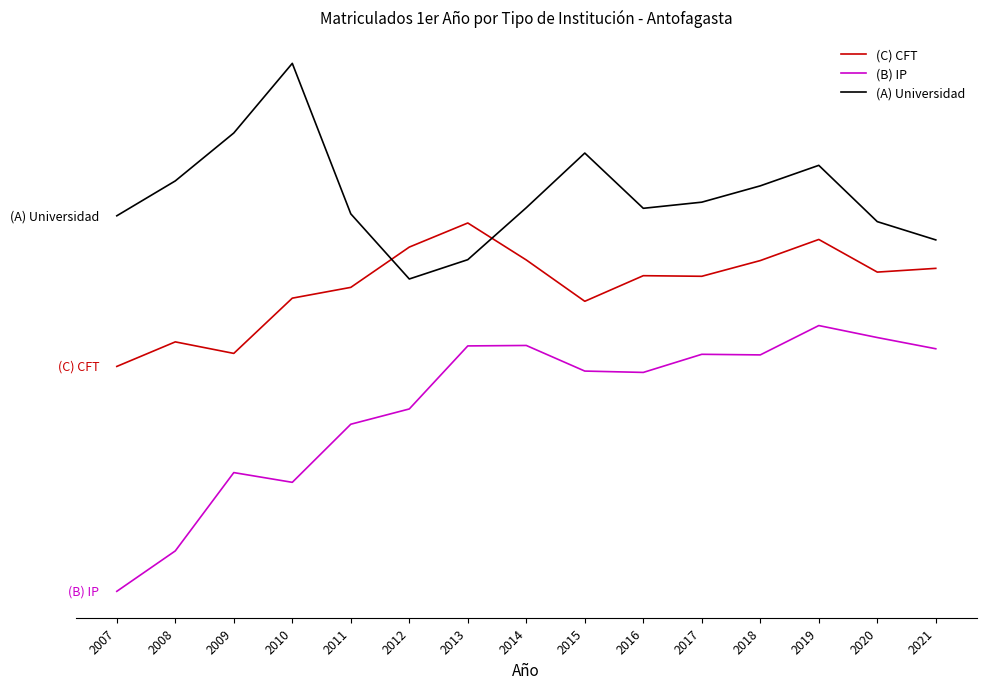

Does the chart display data point markers on the line(s)?

No